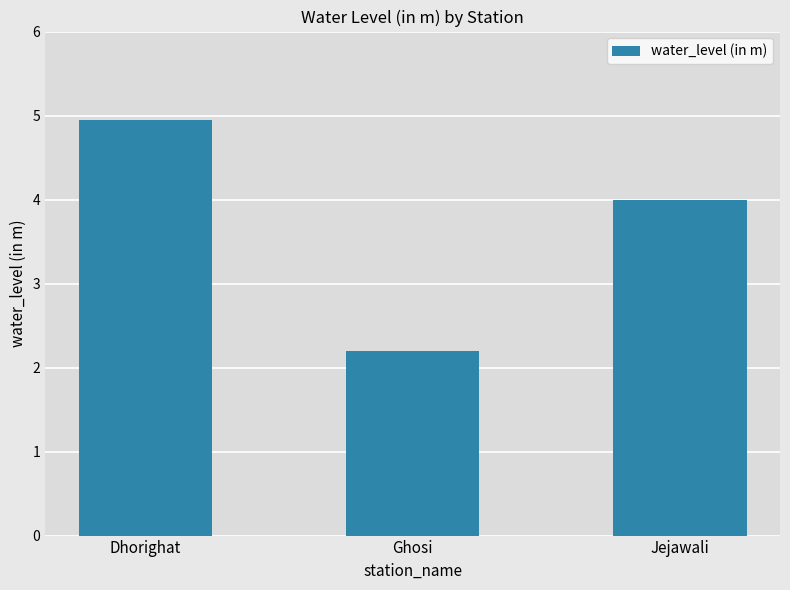

What position from the right is Dhorighat?

3